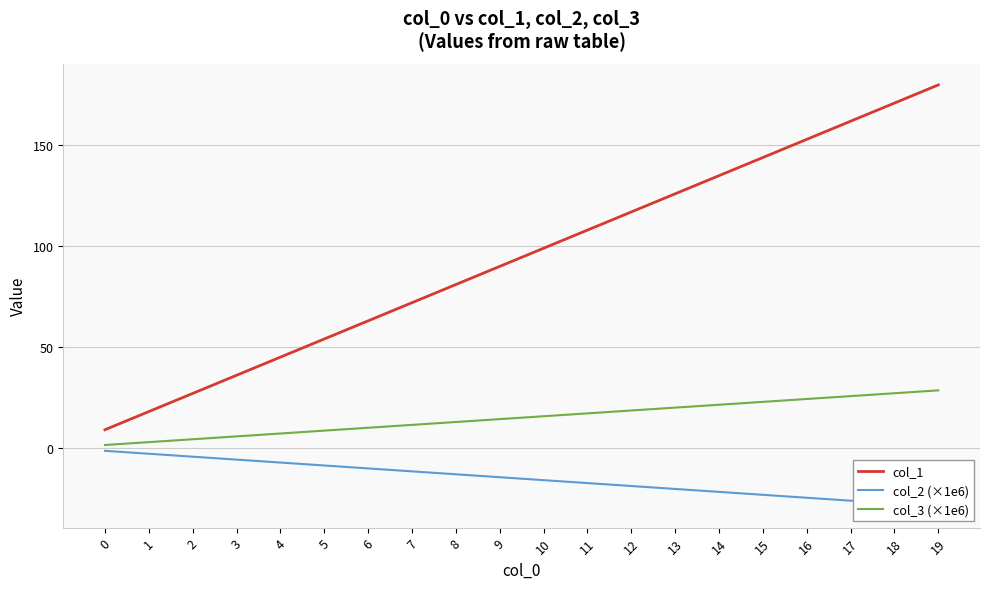

How many values in the col_3 (×1e6) series are below 15?

10